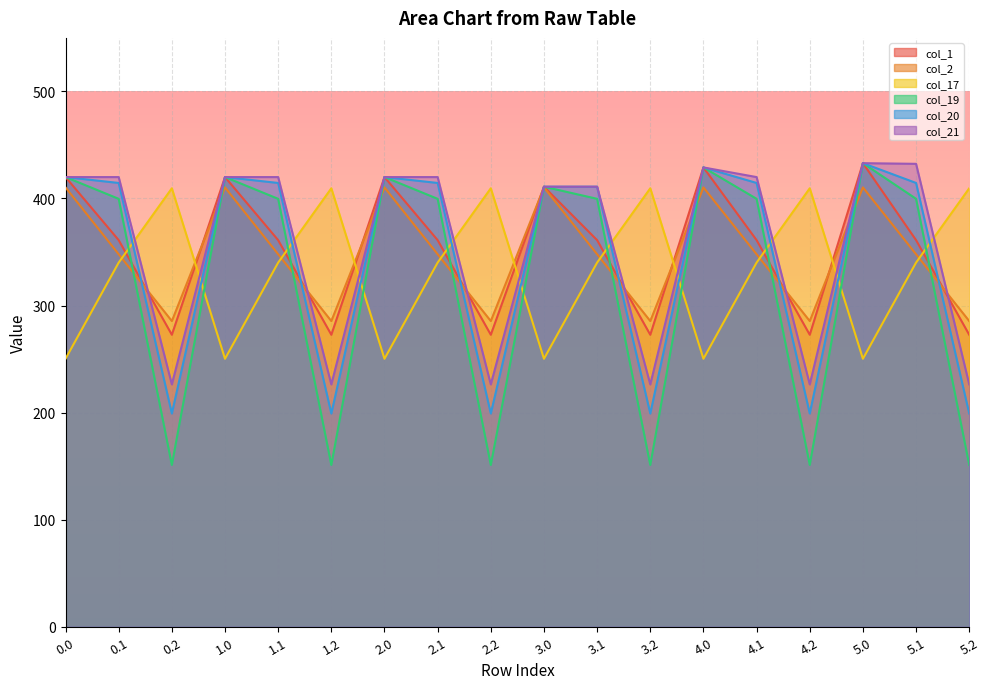

Reading right to left, transcribe all the data shown in this chart.

col_1: 5.2=272.7	5.1=361.1	5.0=433.0	4.2=272.7	4.1=361.1	4.0=429.0	3.2=272.7	3.1=361.1	3.0=411.0	2.2=272.7	2.1=361.1	2.0=420.0	1.2=272.7	1.1=361.1	1.0=420.0	0.2=272.7	0.1=361.1	0.0=420.0
col_2: 5.2=285.5	5.1=347.9	5.0=410.3	4.2=285.5	4.1=347.9	4.0=410.3	3.2=285.5	3.1=347.9	3.0=410.3	2.2=285.5	2.1=347.9	2.0=410.3	1.2=285.5	1.1=347.9	1.0=410.3	0.2=285.5	0.1=347.9	0.0=410.3
col_17: 5.2=409.5	5.1=340.1	5.0=250.3	4.2=409.5	4.1=340.1	4.0=250.3	3.2=409.5	3.1=340.1	3.0=250.3	2.2=409.5	2.1=340.1	2.0=250.3	1.2=409.5	1.1=340.1	1.0=250.3	0.2=409.5	0.1=340.1	0.0=250.3
col_19: 5.2=151.1	5.1=399.7	5.0=433.0	4.2=151.1	4.1=399.7	4.0=429.0	3.2=151.1	3.1=399.7	3.0=411.0	2.2=151.1	2.1=399.7	2.0=420.0	1.2=151.1	1.1=399.7	1.0=420.0	0.2=151.1	0.1=399.7	0.0=420.0
col_20: 5.2=199.2	5.1=414.5	5.0=433.0	4.2=199.2	4.1=414.5	4.0=429.0	3.2=199.2	3.1=411.0	3.0=411.0	2.2=199.2	2.1=414.5	2.0=420.0	1.2=199.2	1.1=414.5	1.0=420.0	0.2=199.2	0.1=414.5	0.0=420.0
col_21: 5.2=226.4	5.1=432.4	5.0=433.0	4.2=226.4	4.1=420.0	4.0=429.0	3.2=226.4	3.1=411.0	3.0=411.0	2.2=226.4	2.1=420.0	2.0=420.0	1.2=226.4	1.1=420.0	1.0=420.0	0.2=226.4	0.1=420.0	0.0=420.0